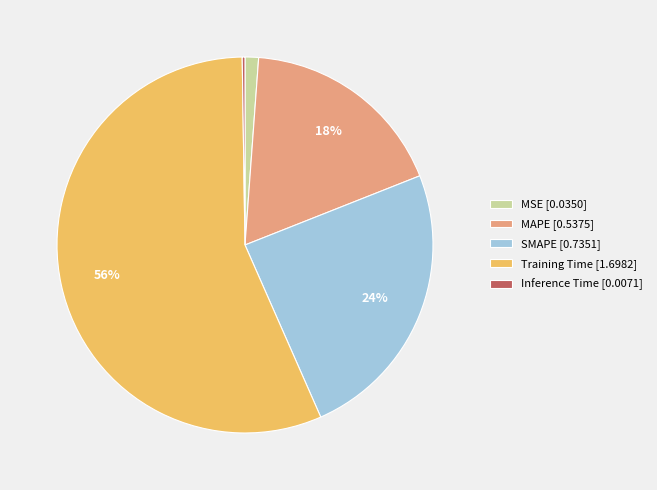

To the nearest percent, what percentage of the pie is MAPE [0.5375]?

18%